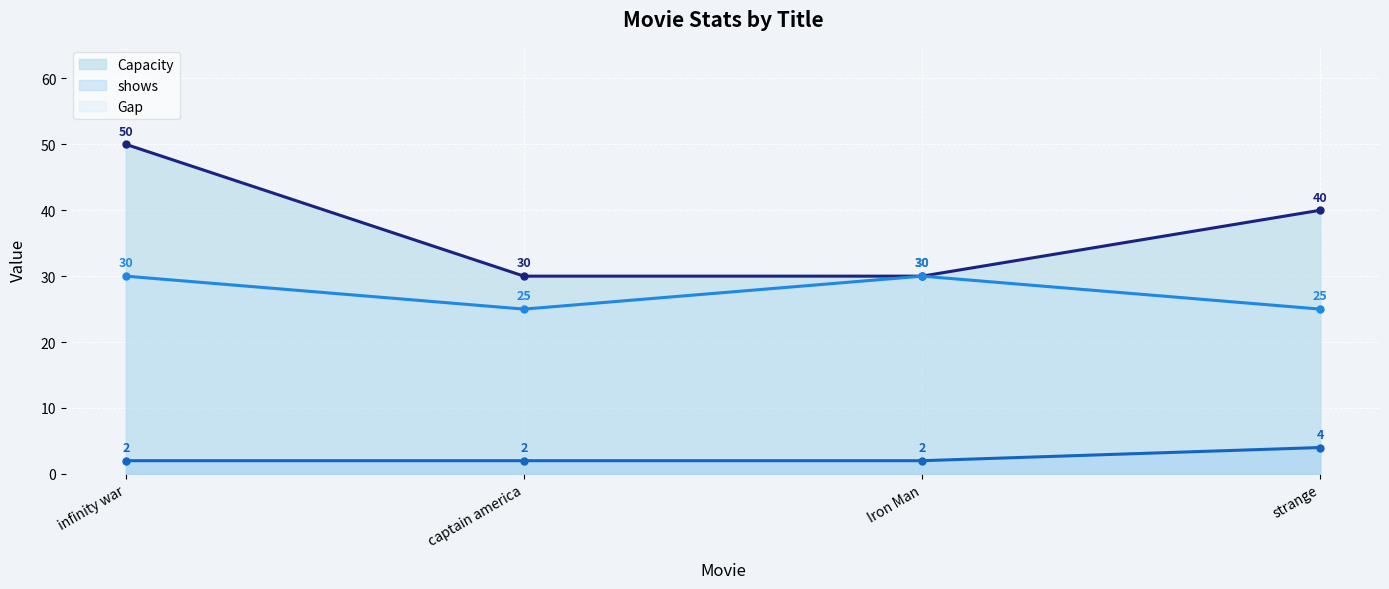

How many series are shown in this chart?

3